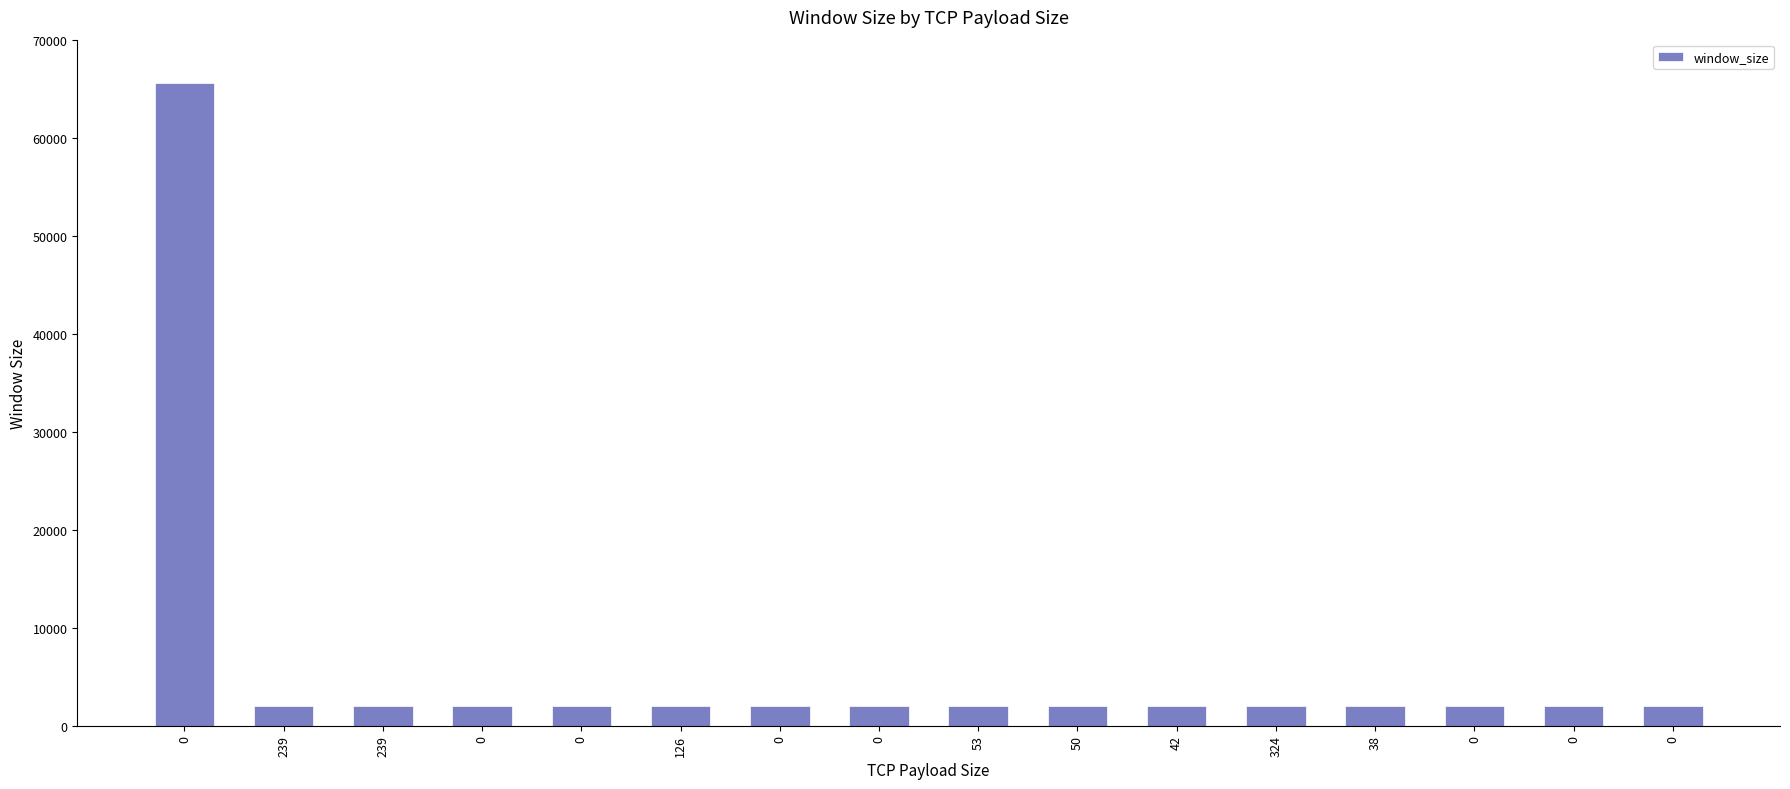

What value does the data have at 0, to the nearest 50?

2000